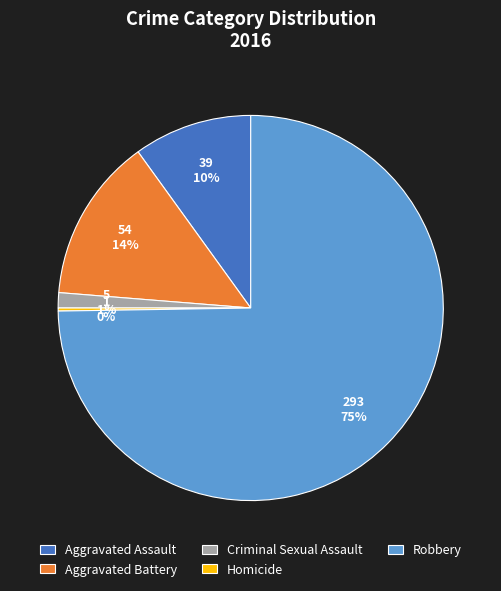

To the nearest percent, what is the combined percentage of Robbery and Aggravated Assault?

85%